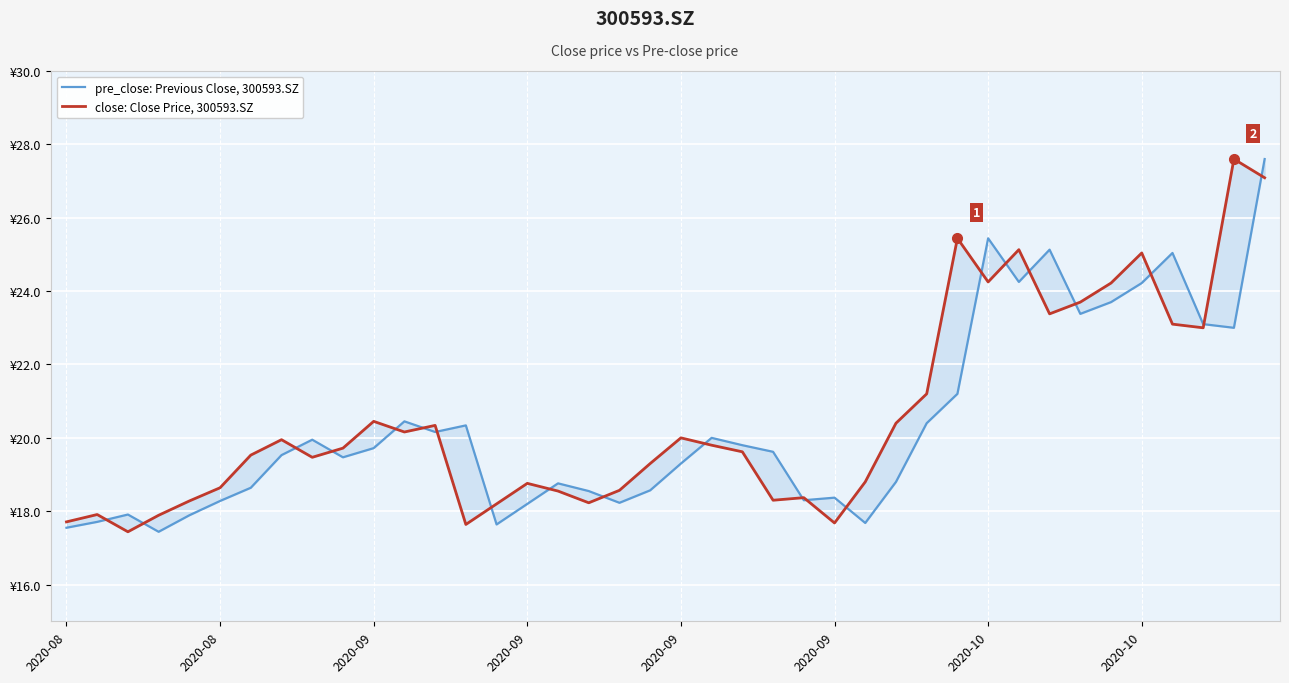

Which series has the largest total across all categories?

close: Close Price, 300593.SZ